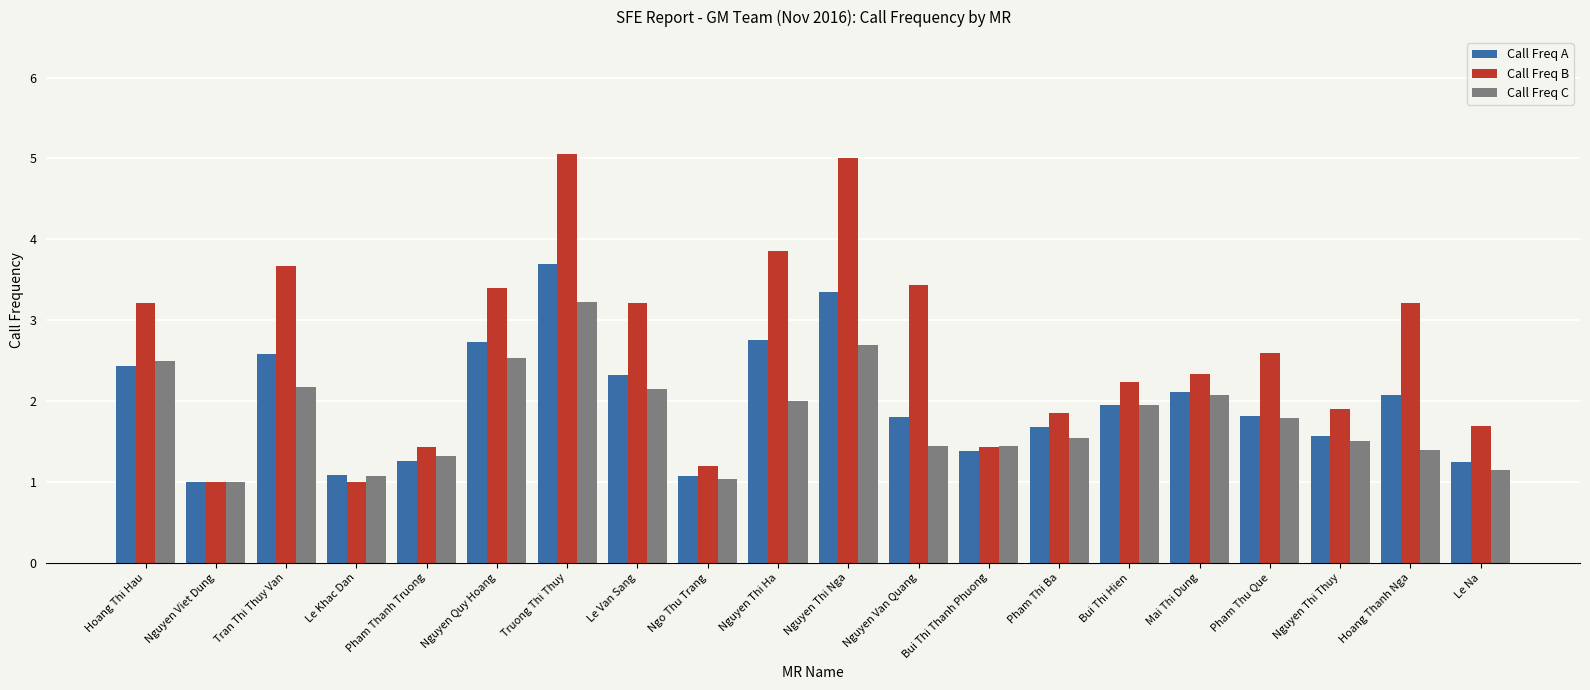

What is the approximate value of Call Freq C at Nguyen Thi Nga?

2.7